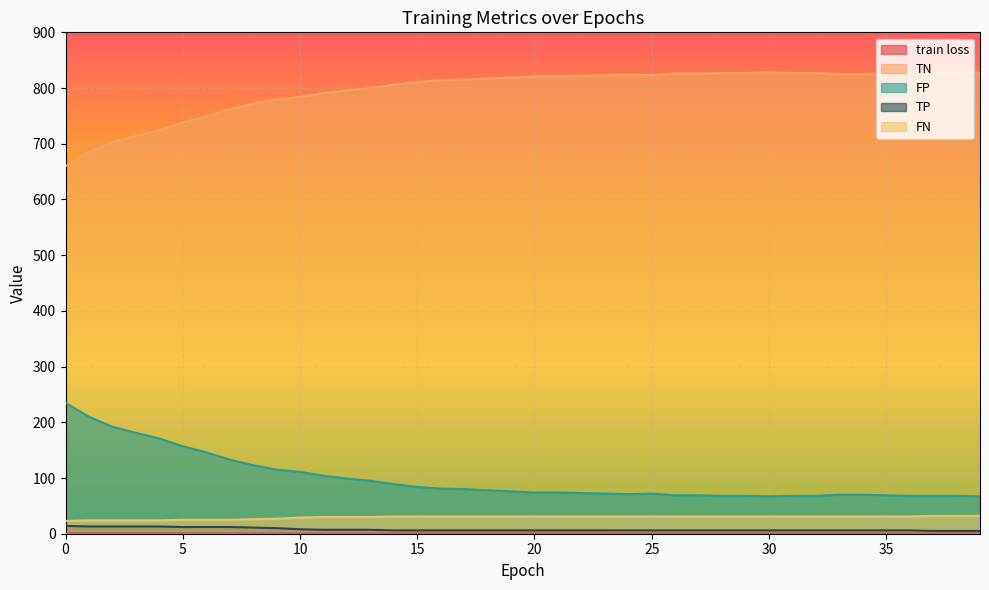

Rank the categories by TP value from lowest to highest.

37, 38, 39, 14, 15, 16, 17, 18, 19, 20, 21, 22, 23, 24, 25, 26, 27, 28, 29, 30, 31, 32, 33, 34, 35, 36, 11, 12, 13, 10, 9, 8, 5, 6, 7, 1, 2, 3, 4, 0